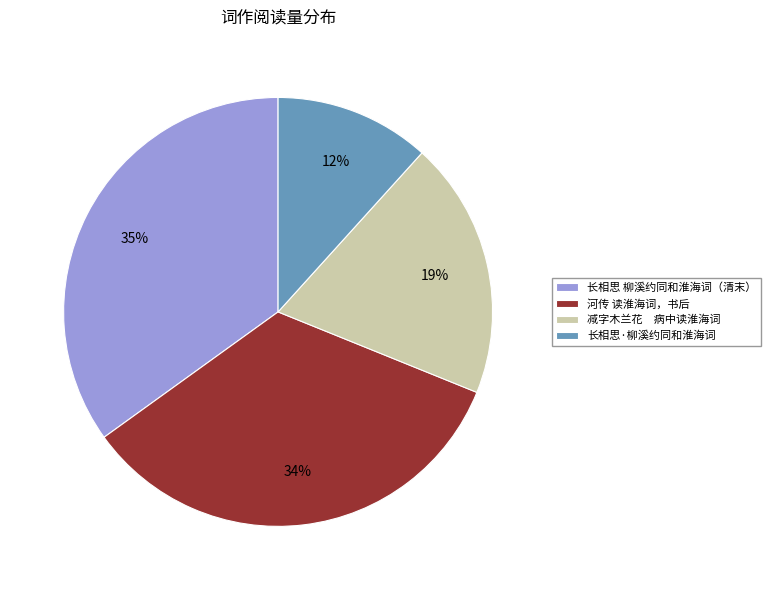

To the nearest percent, what is the difference between the largest and smallest slice percentages?

23%